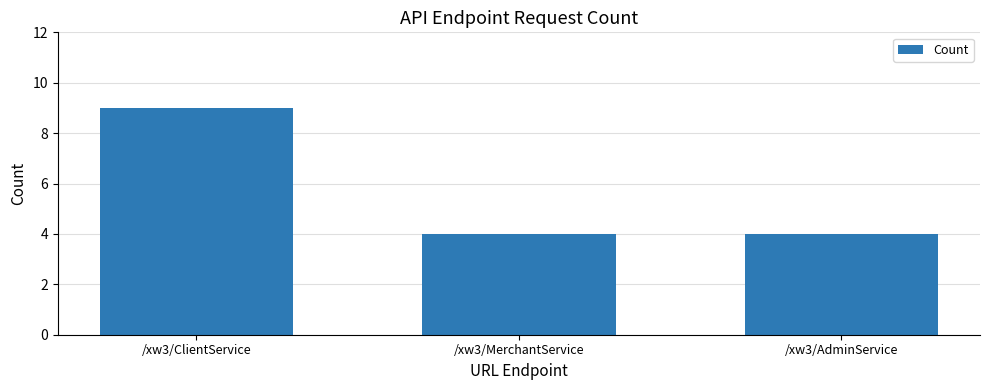

Are the bars grouped side by side (vs. stacked)?

No